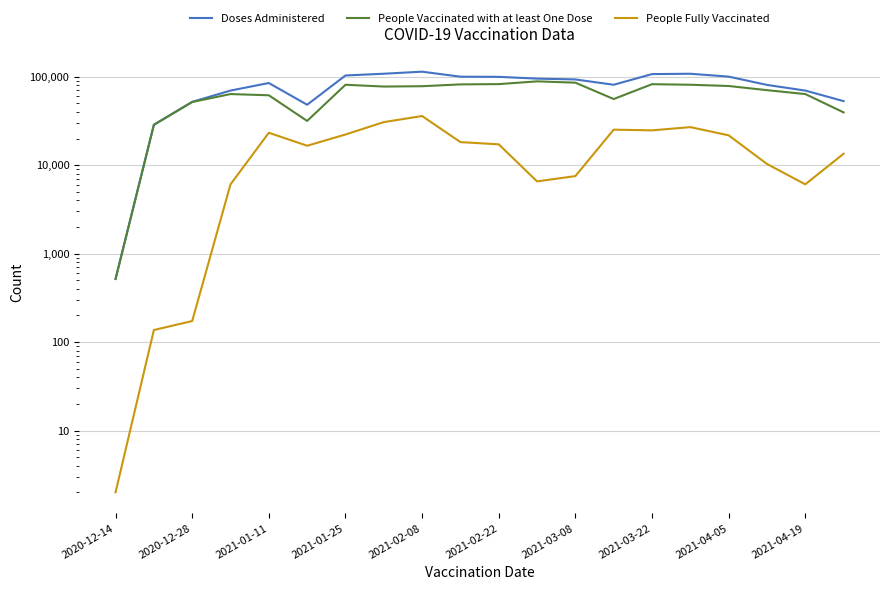

How many lines are shown in the chart?

3